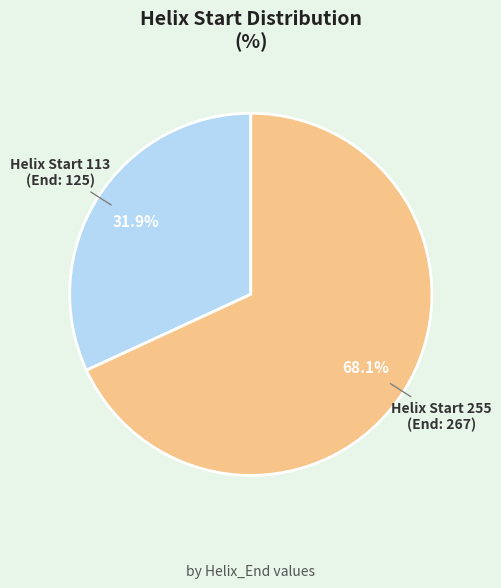

Is there any slice that represents more than half of the pie?

Yes